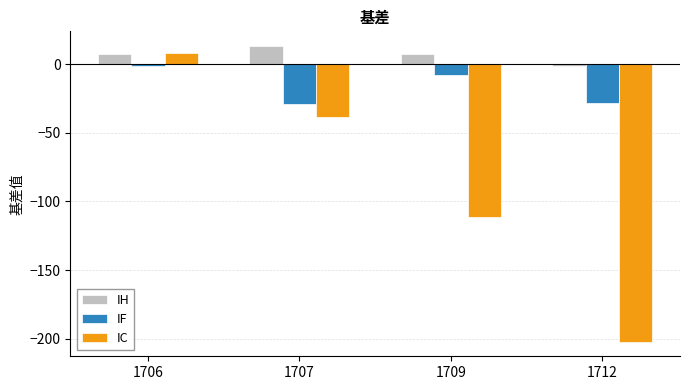

At which category does the chart reach its peak across all series?

1707